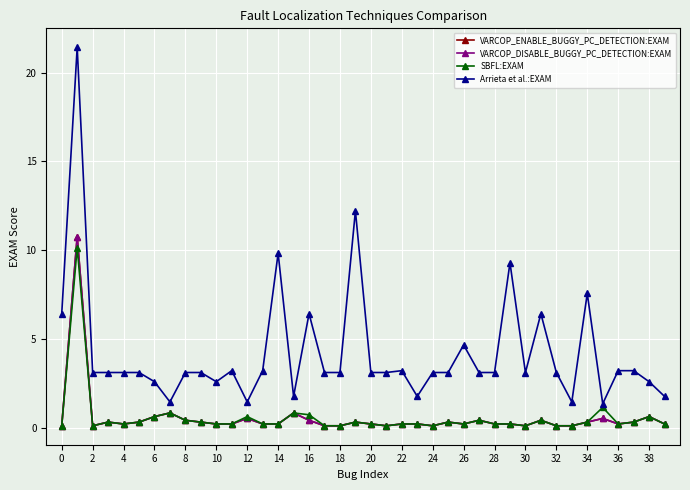

Is this an area chart (filled region under the line)?

No